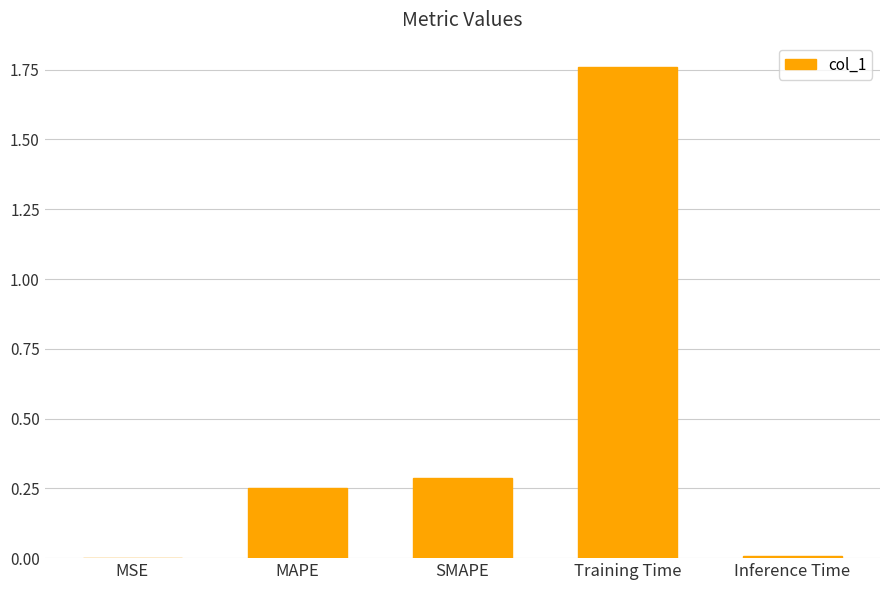

What is the change in value from MAPE to Training Time?

+1.5